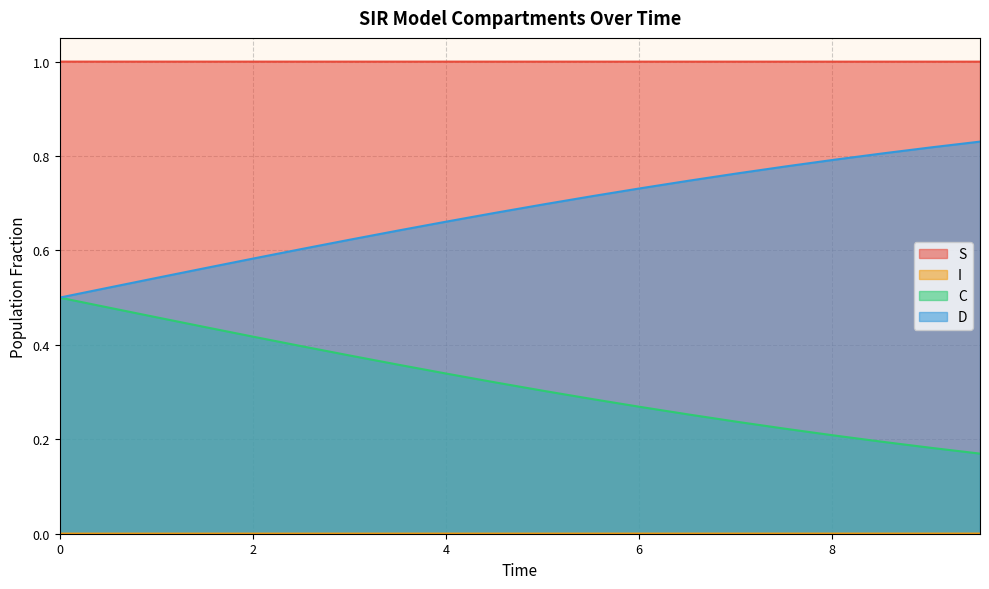

What is the value of the D point at the 13th from the left?

0.3